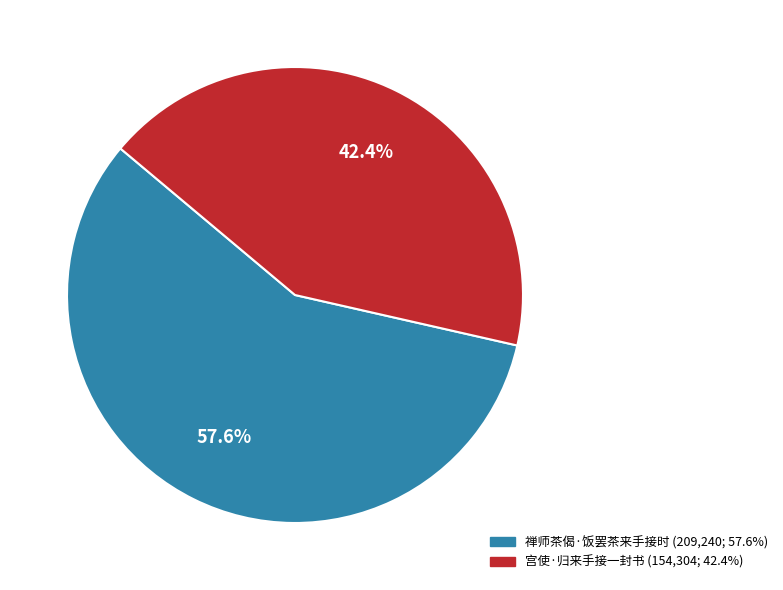

Which has a higher value, 宫使·归来手接一封书 or 禅师茶偈·饭罢茶来手接时?

禅师茶偈·饭罢茶来手接时